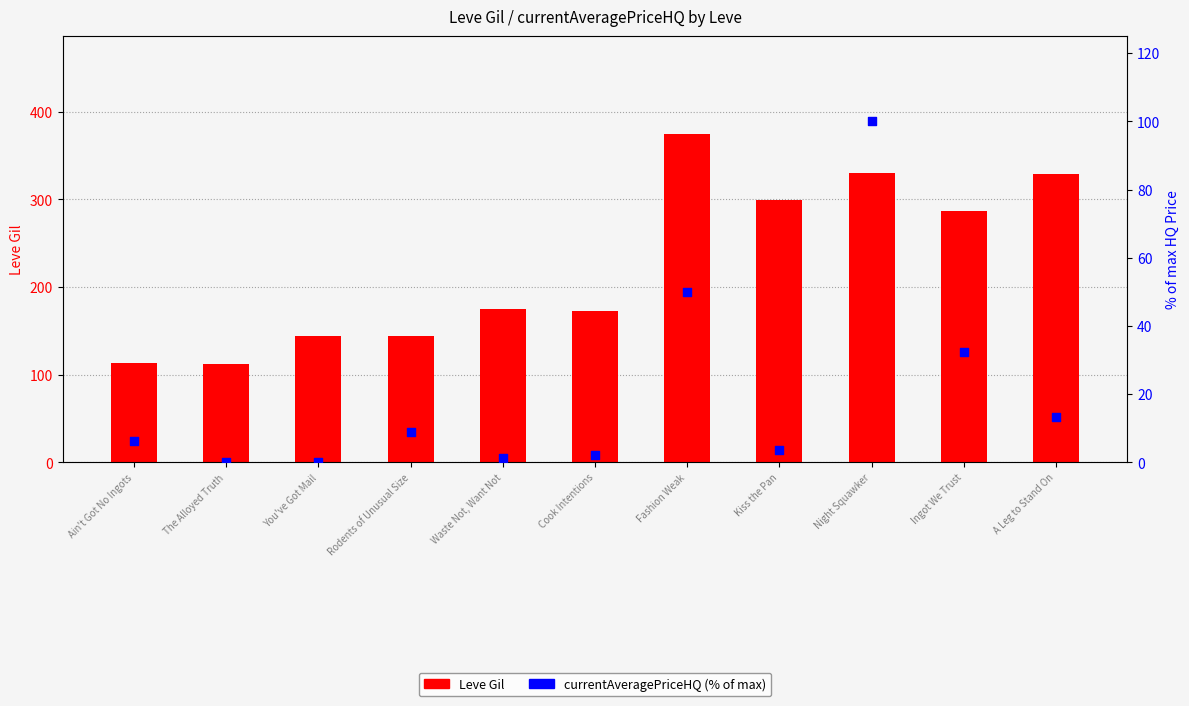

Which series has the largest Y range (max minus min)?

Leve Gil